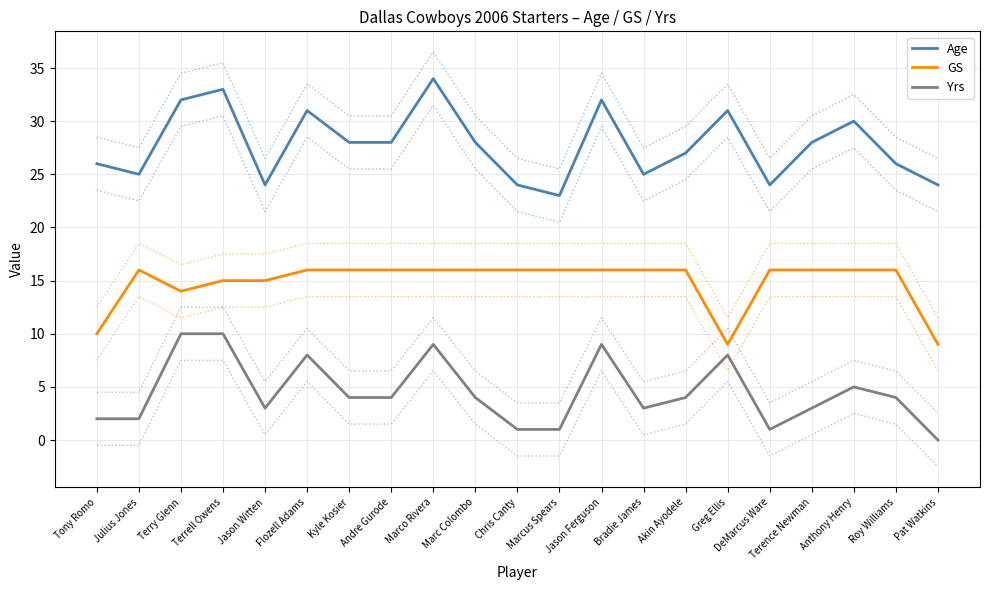

Which category has the highest value in the Yrs series?

Terry Glenn